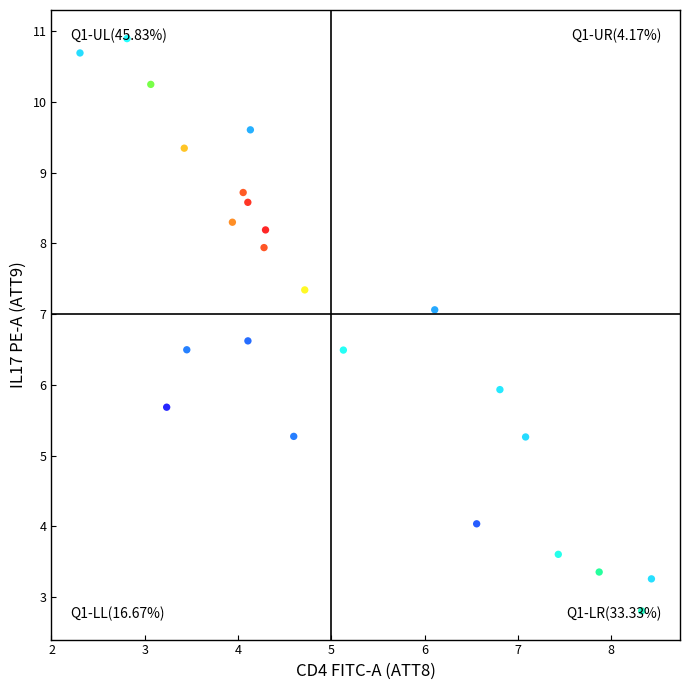

What is the range of X values (max minus min)?

6.1